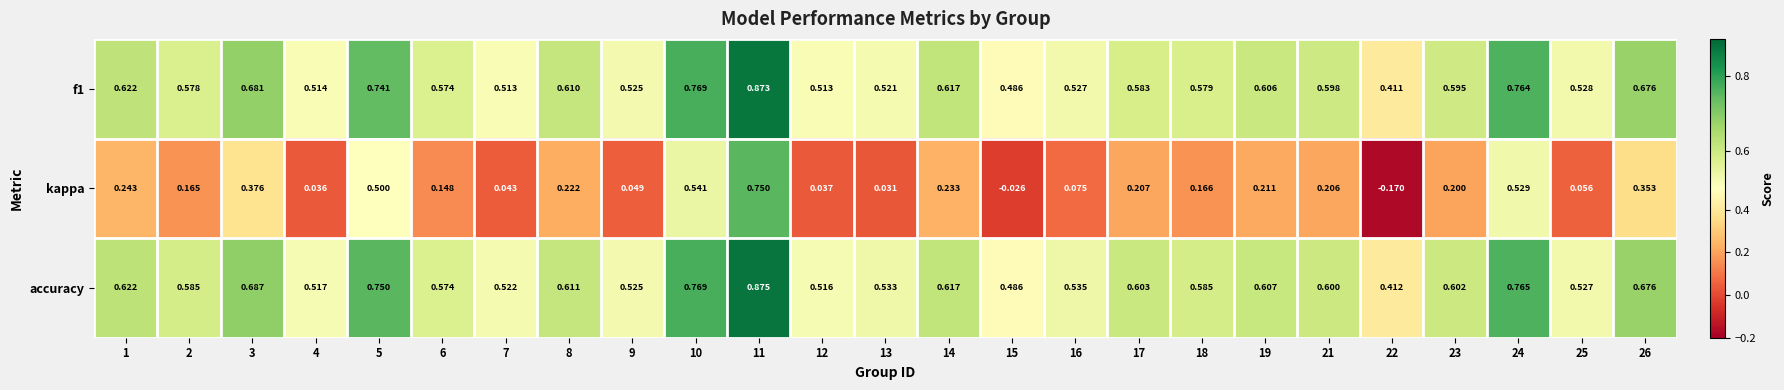

Which series changed the most between 22 and 23?

kappa